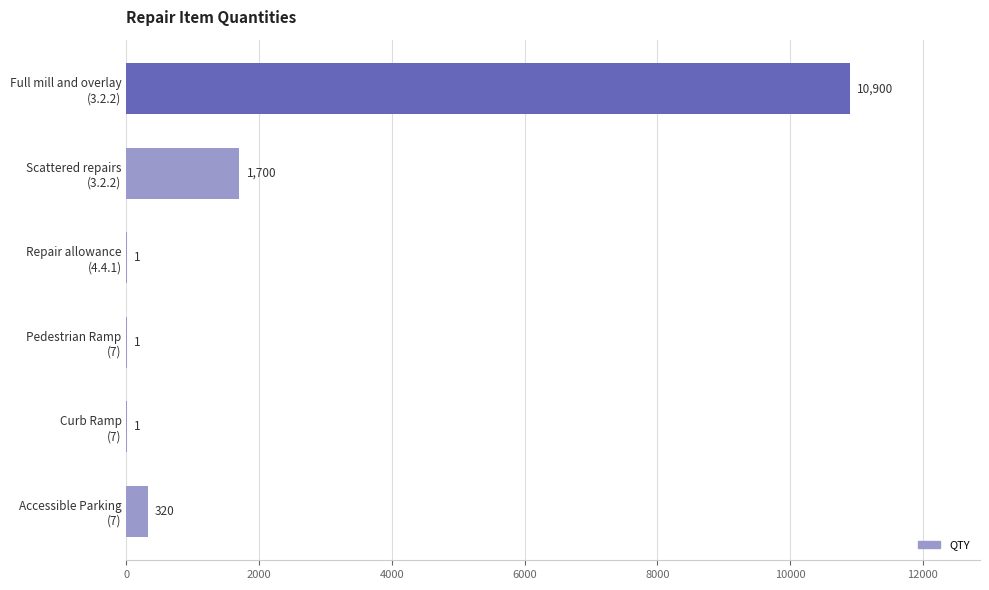

Count the number of data series in this chart.

1